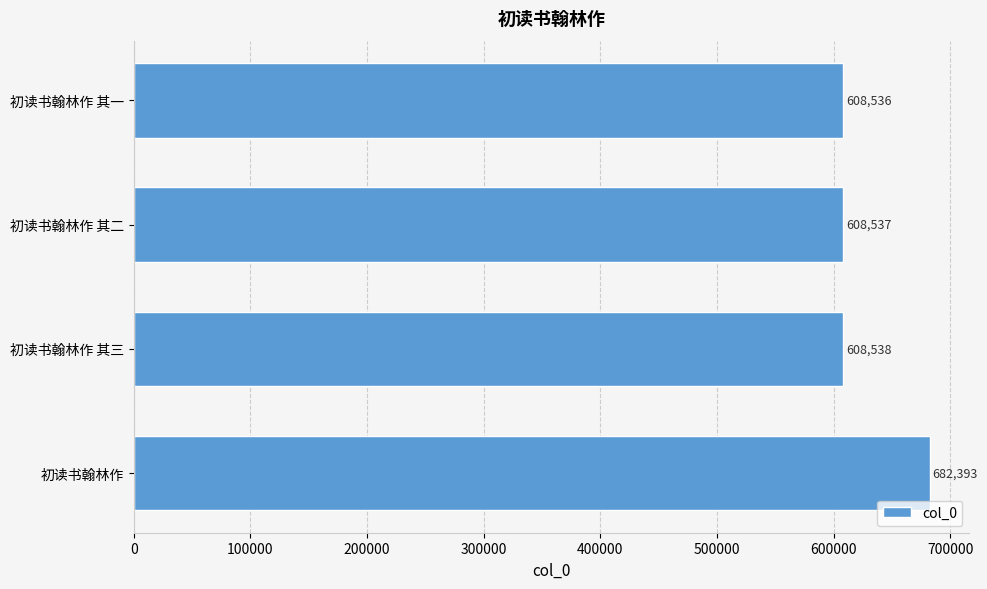

The value at 初读书翰林作 其一 is 608536. True or false?

True